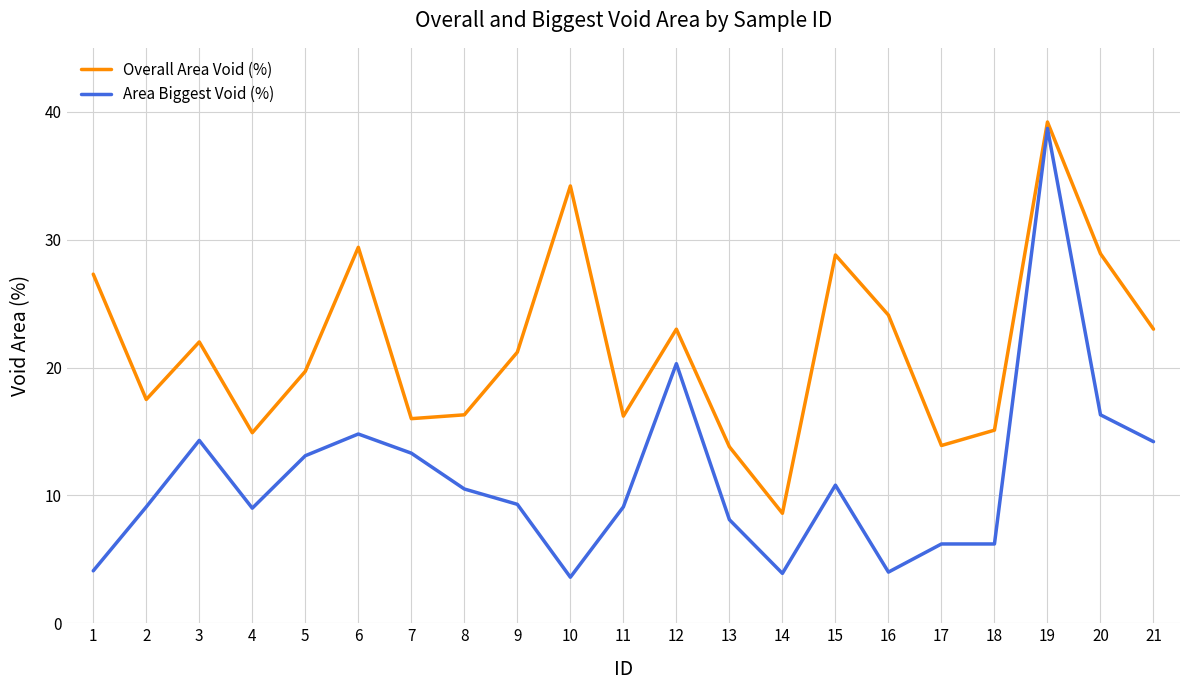

True or false: Area Biggest Void (%) and Overall Area Void (%) cross at least once.

False